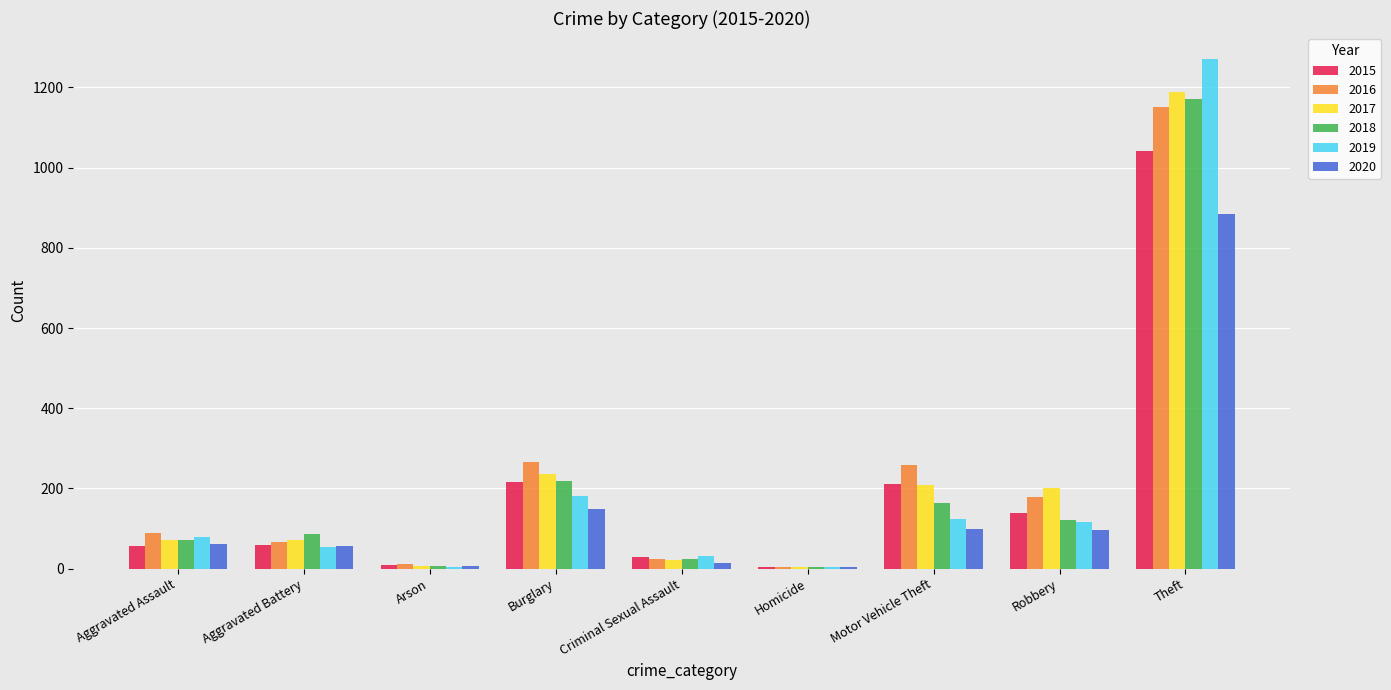

What is the spread (max minus min) of values at Theft?

388